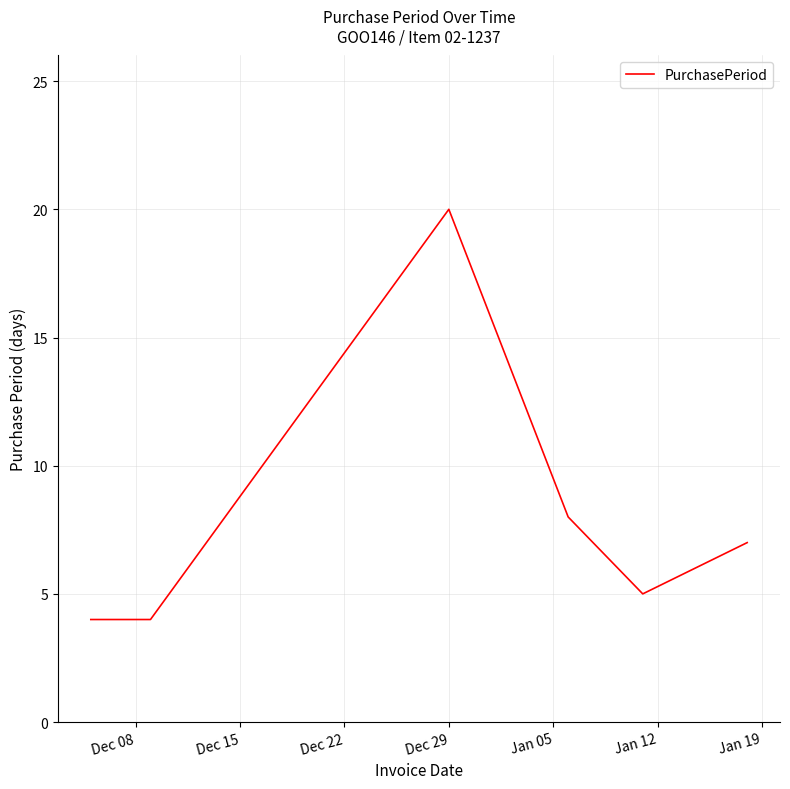

What is the greatest value displayed?

20